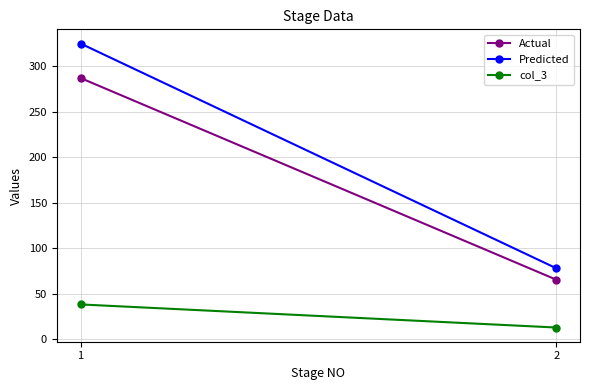

At which label is Actual closest to 176?

2